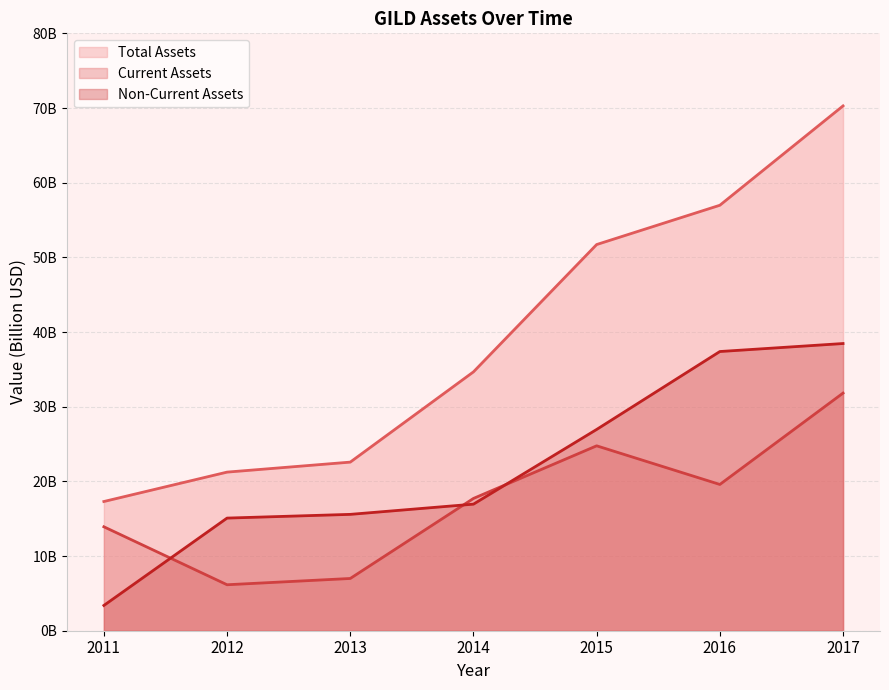

The assetsnc series shows 37.4 at 2016. True or false?

True